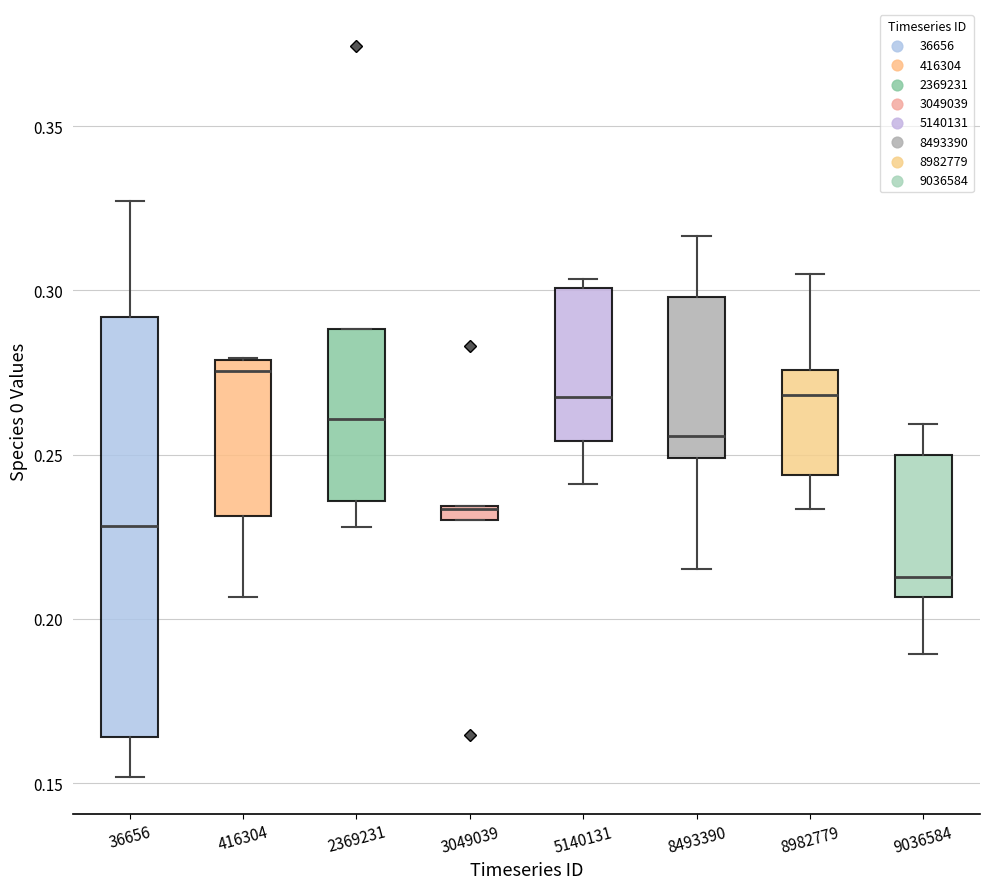

Which box's median line is the lowest?

9036584